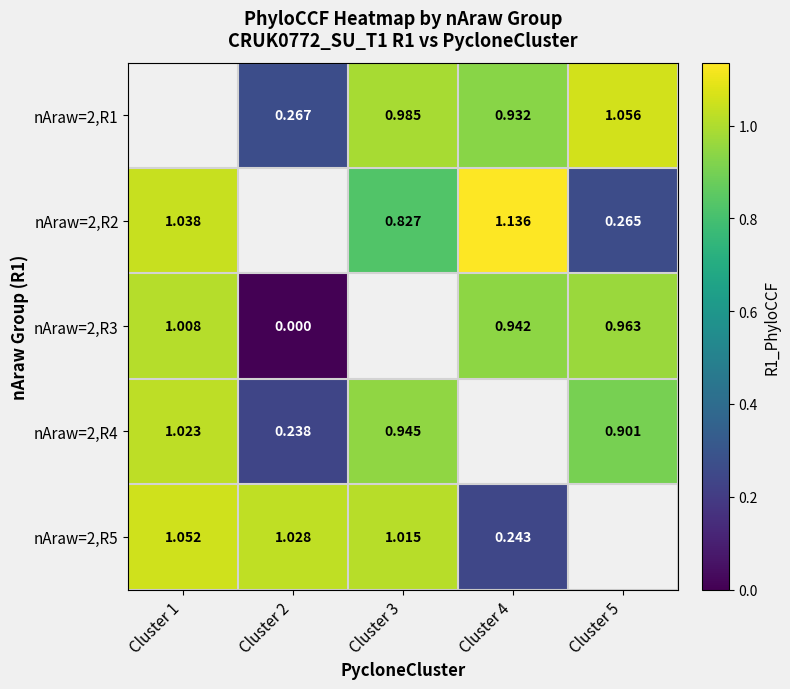

What value does the nAraw=2,R3 series have at Cluster 5?

1.0